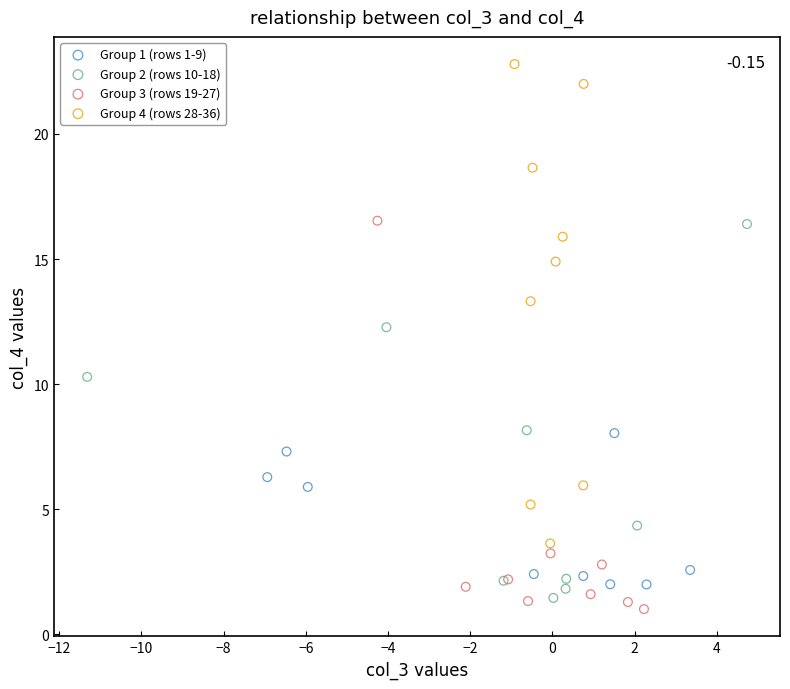

Which series has the largest Y range (max minus min)?

Group 4 (rows 28-36)